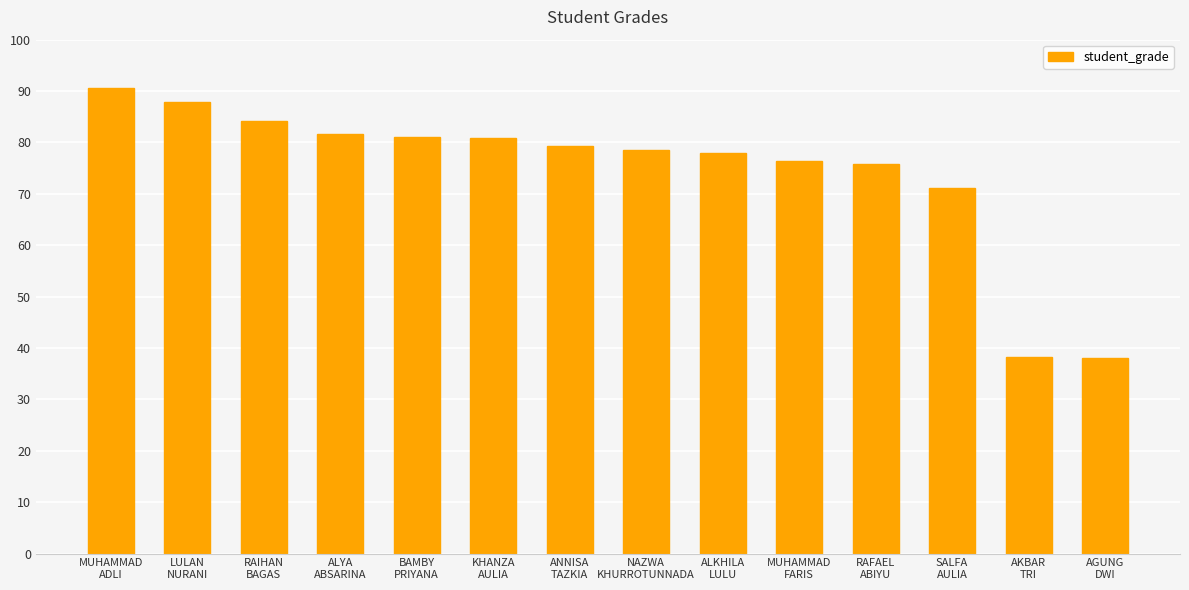

What is the minimum value shown in the chart?

38.1